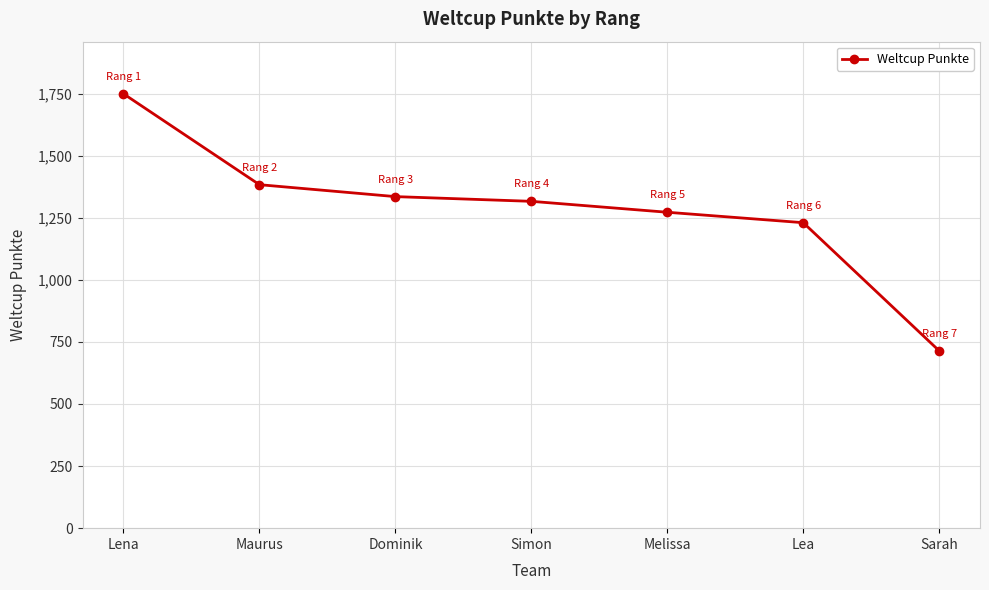

How many lines are shown in the chart?

1